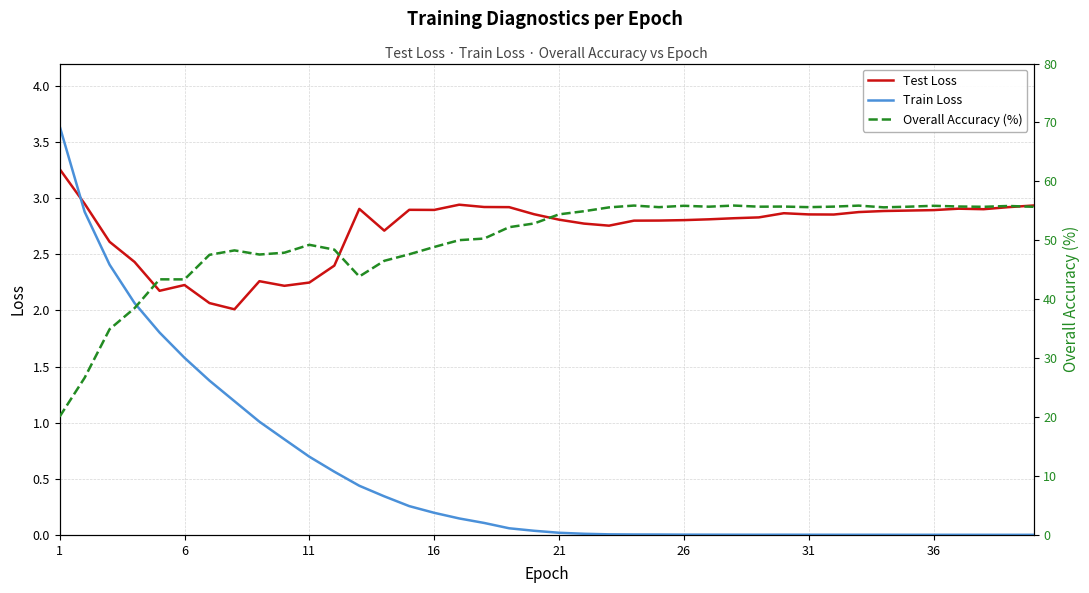

Which series ends up on top after the final intersection of Train Loss and Test Loss?

Test Loss